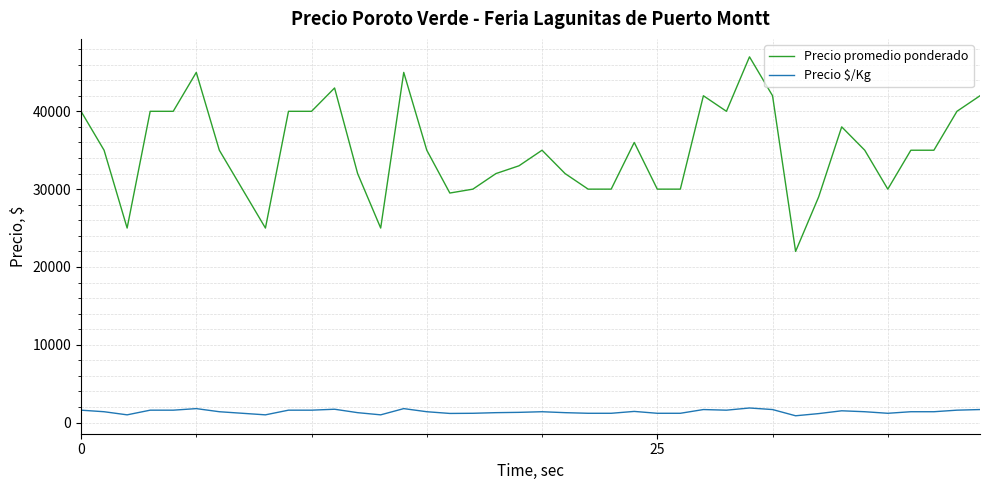

Which series has the largest range (max minus min)?

Precio promedio ponderado